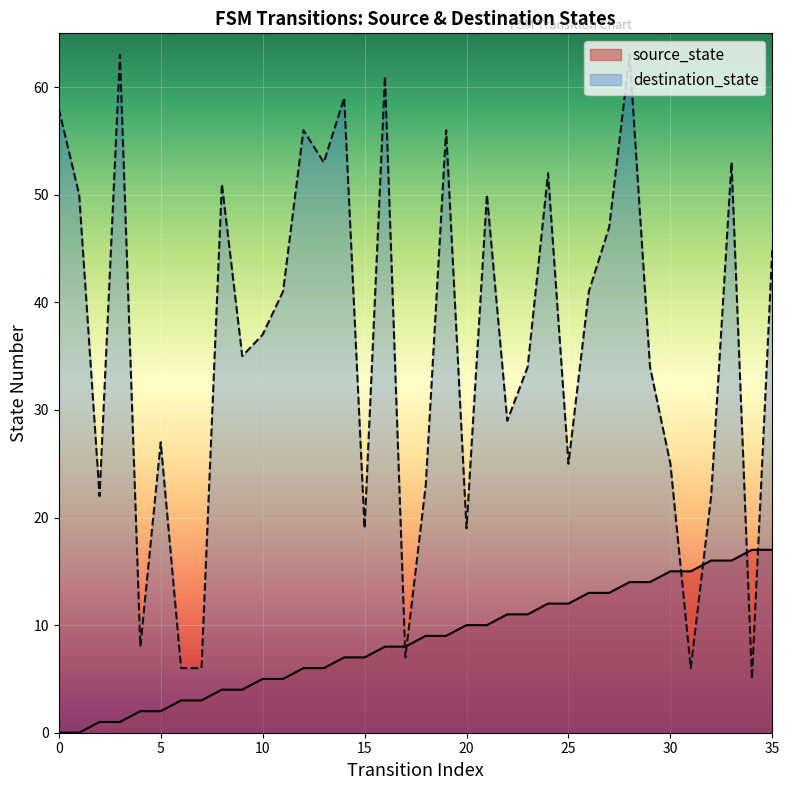

What value does the data have at 25, to the nearest 10?

10